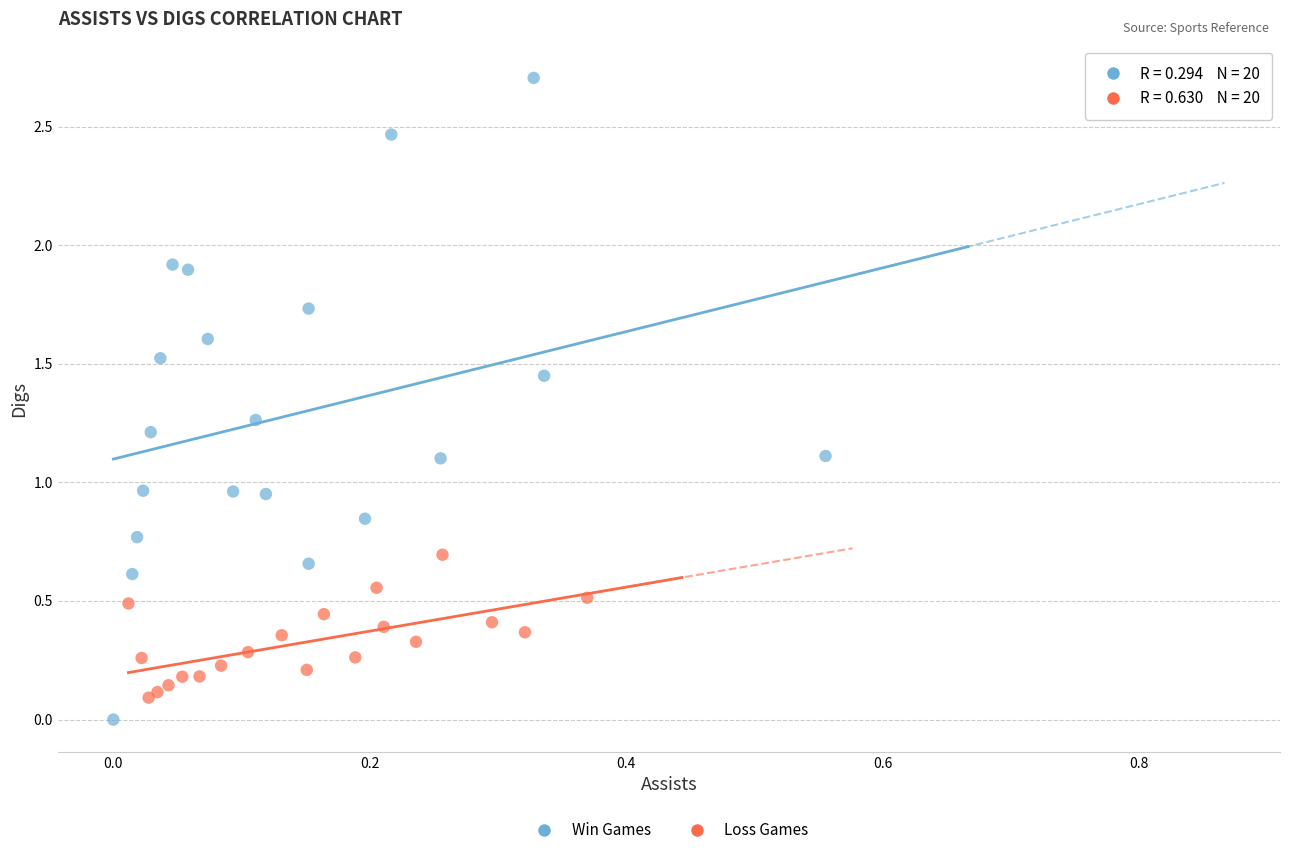

Which series contains the highest Y value?

Win Games